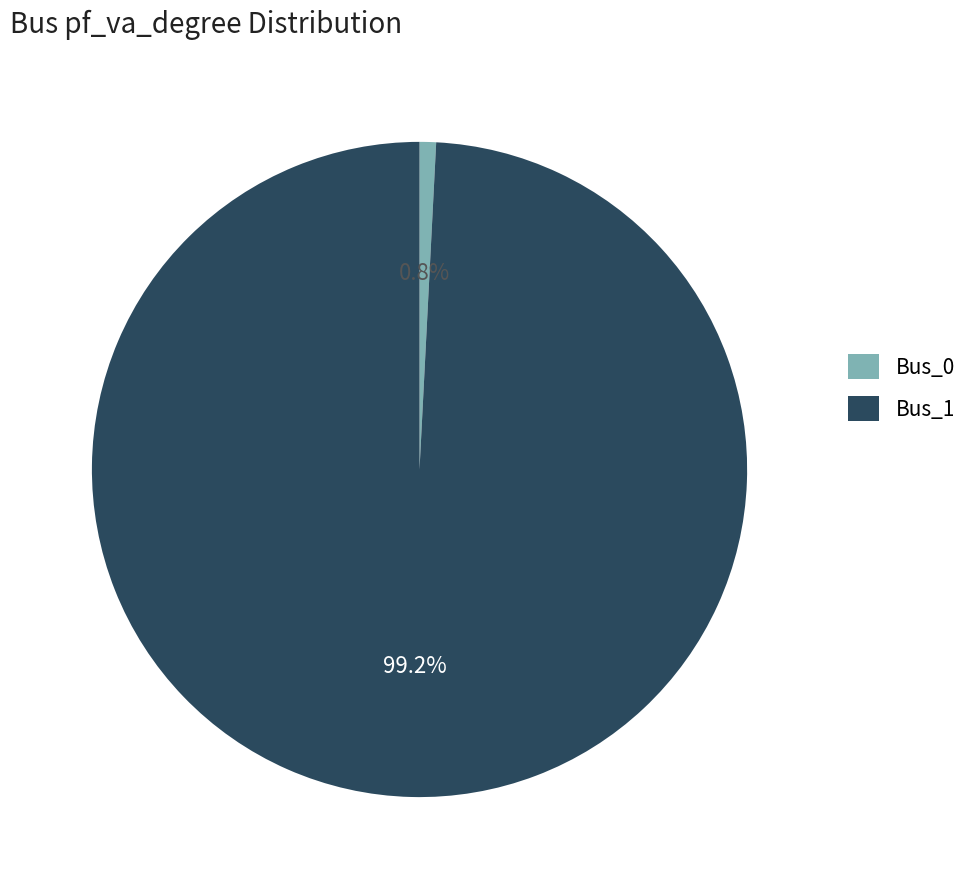

To the nearest percent, what is the average slice percentage?

50%